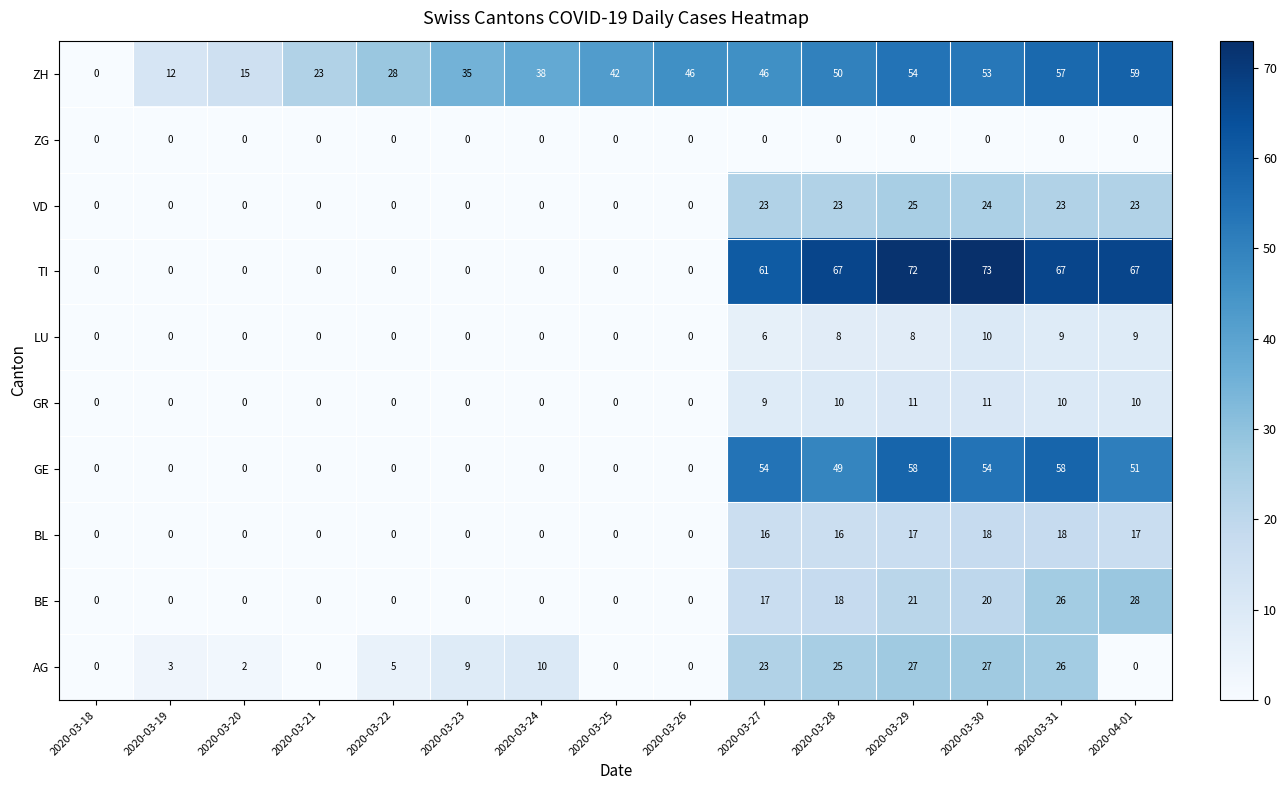

Which series has the widest spread of values?

TI